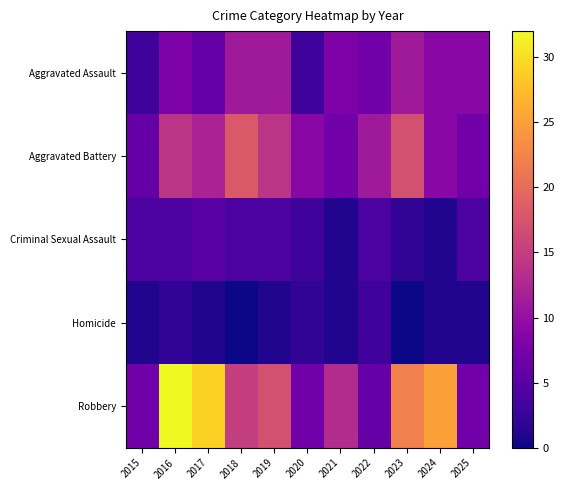

How many data points does each series have?

11